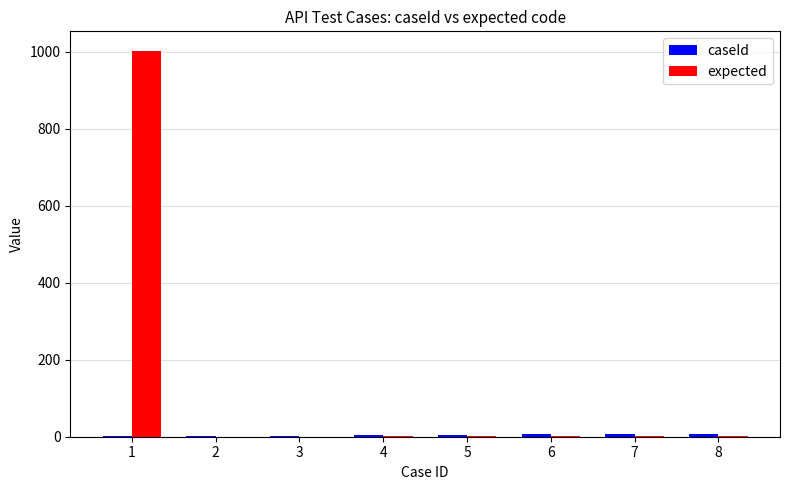

What is the maximum value shown in the chart?

1003